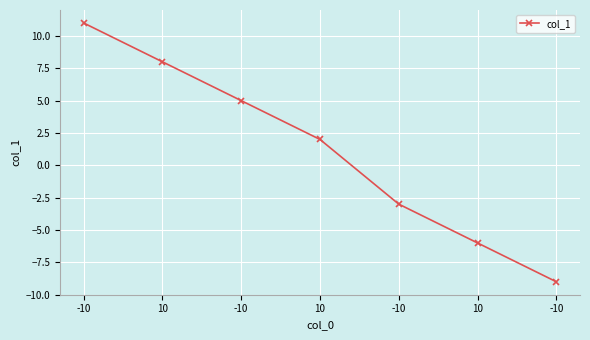

How many negative values are there?

3